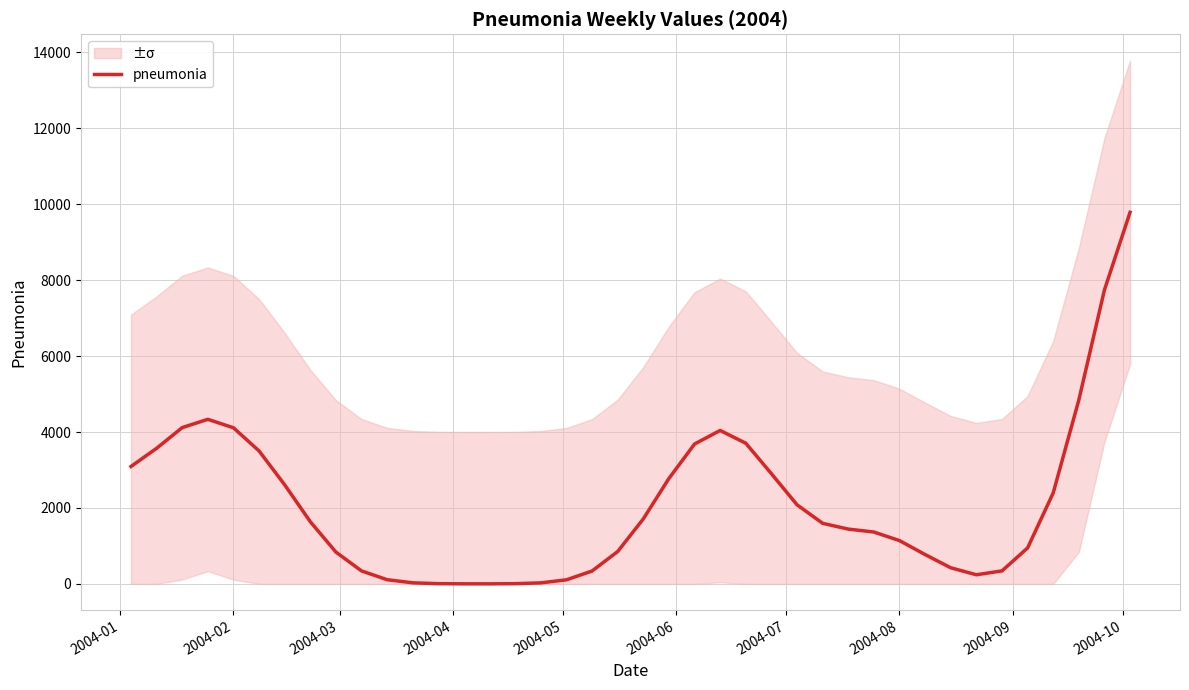

What is the maximum value for pneumonia?

9787.8